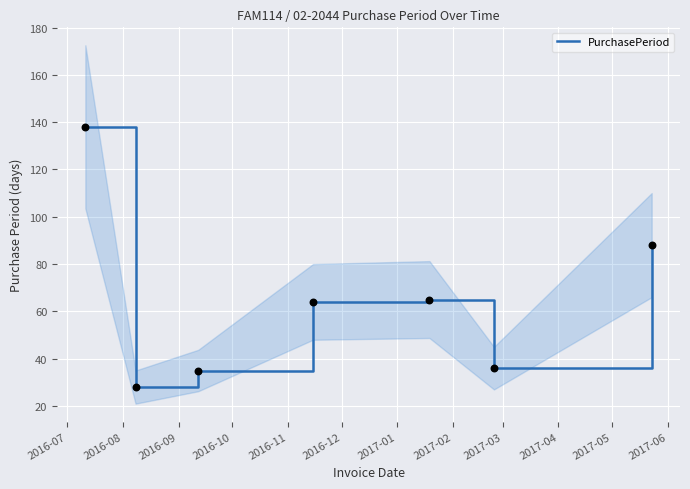

Between 2016-11 and 2016-10, which is larger?

2016-11